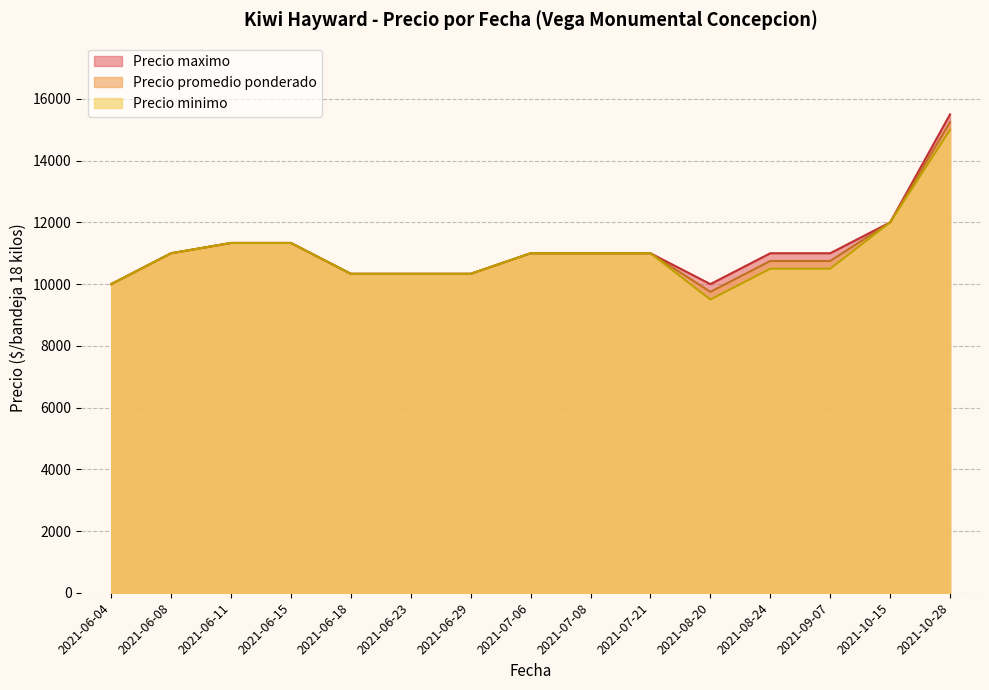

At which category is the sum across all series the highest?

2021-10-28